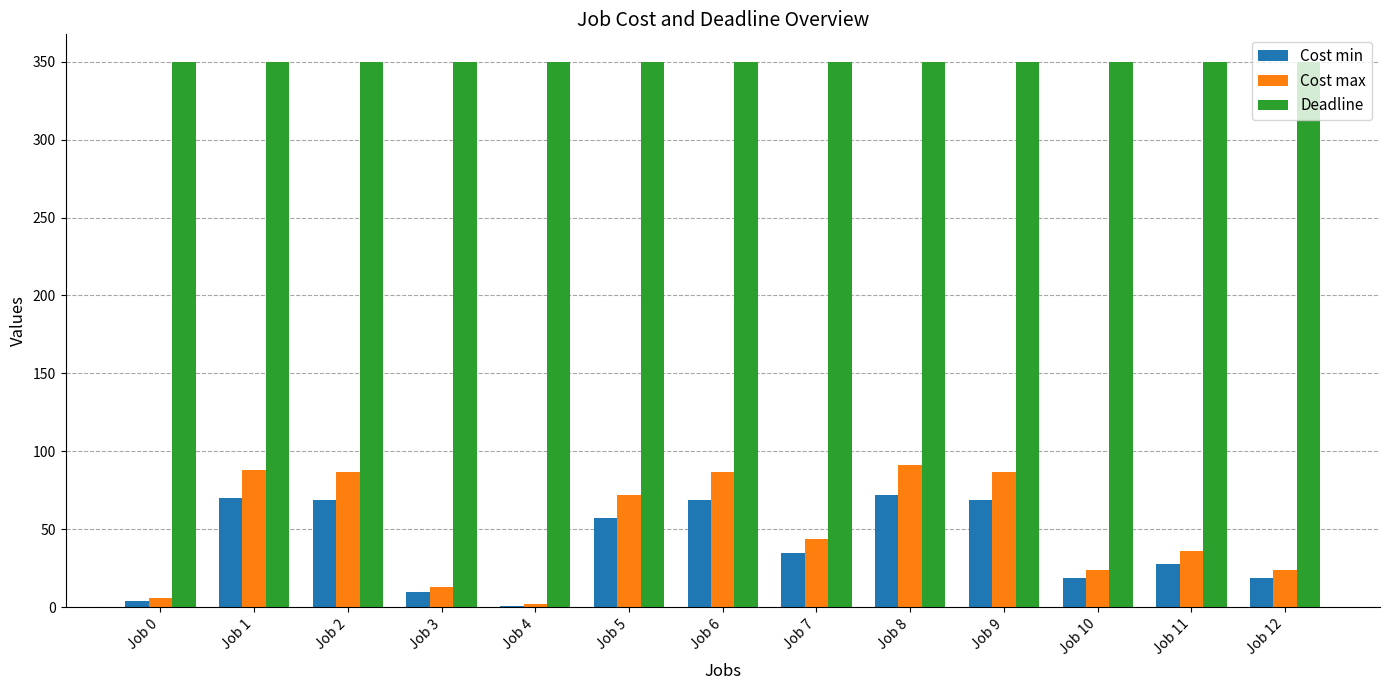

The value of Cost max at Job 5 is 40. True or false?

False